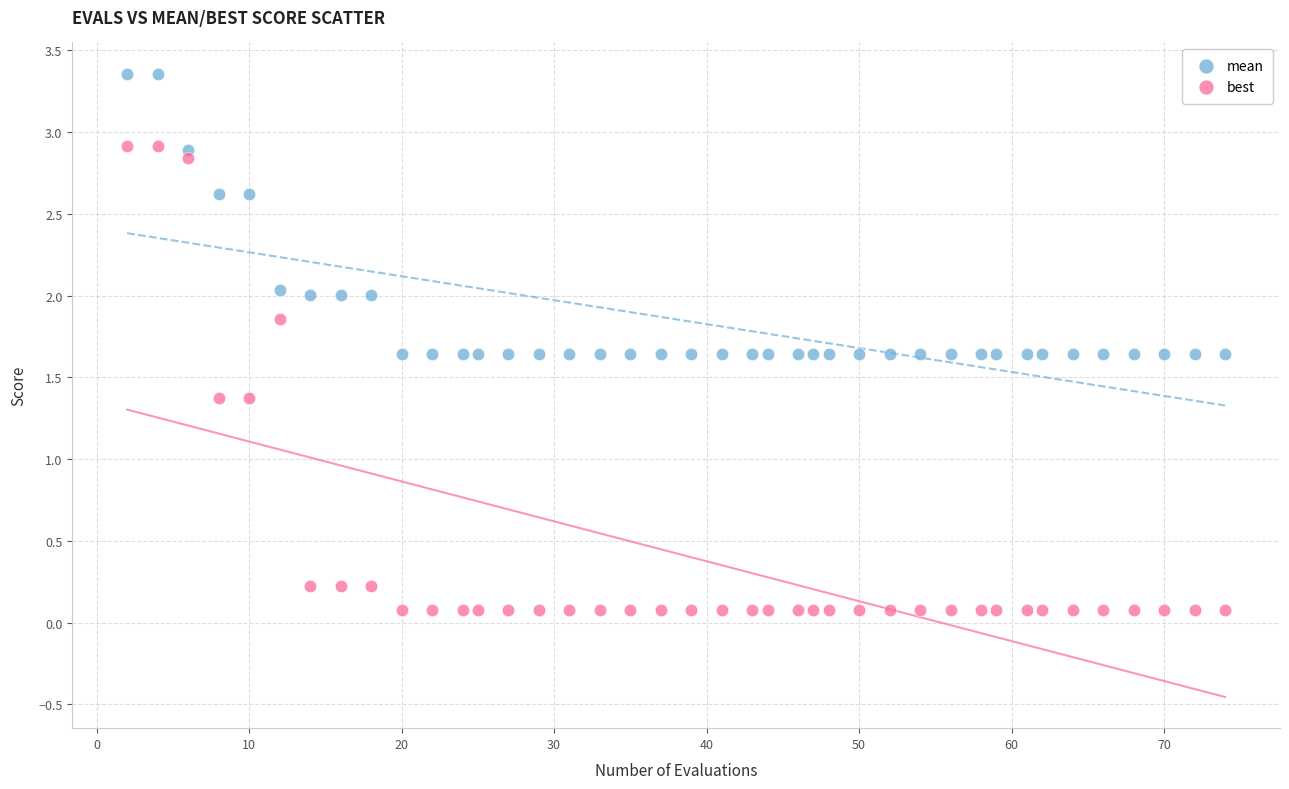

What is the X range (max minus min) for the scatter plot?

72.0